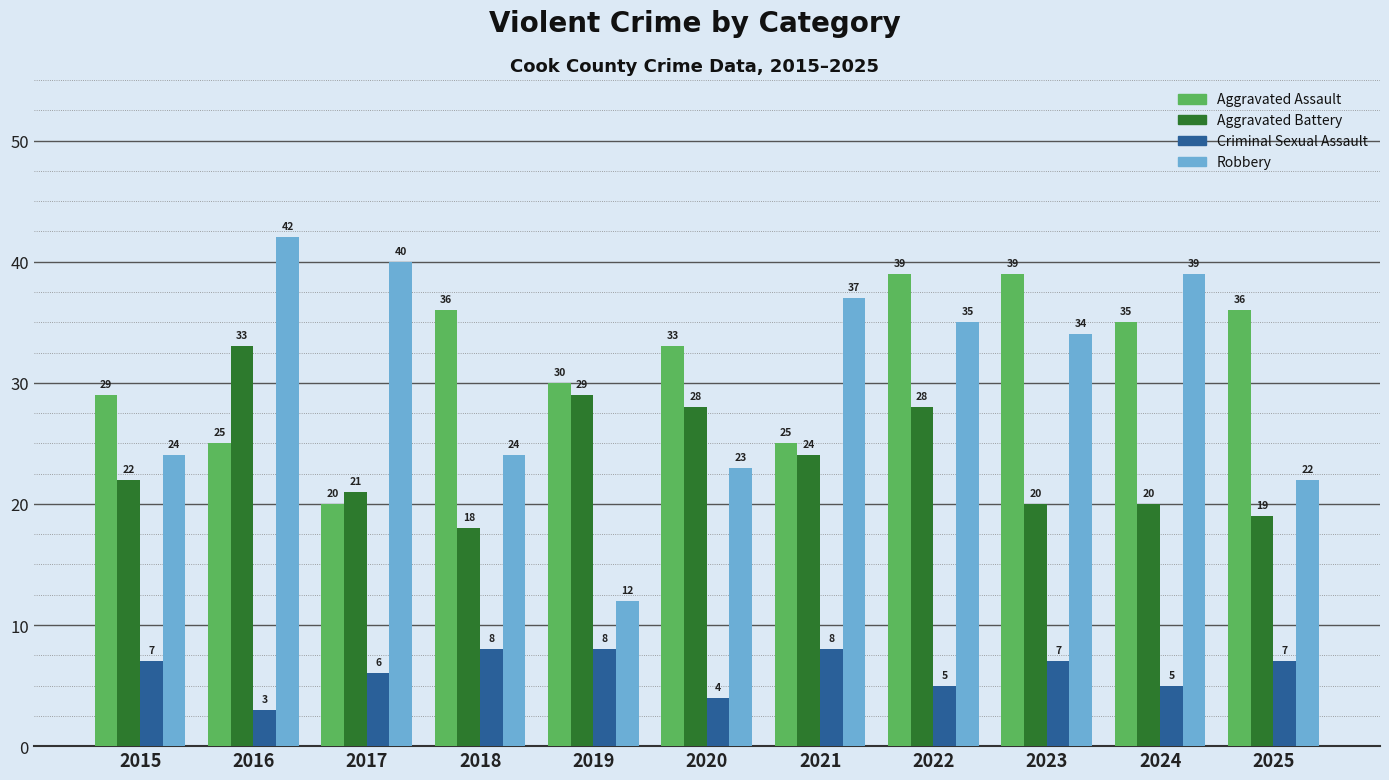

Between 2015 and 2021, which series saw the biggest shift?

Robbery